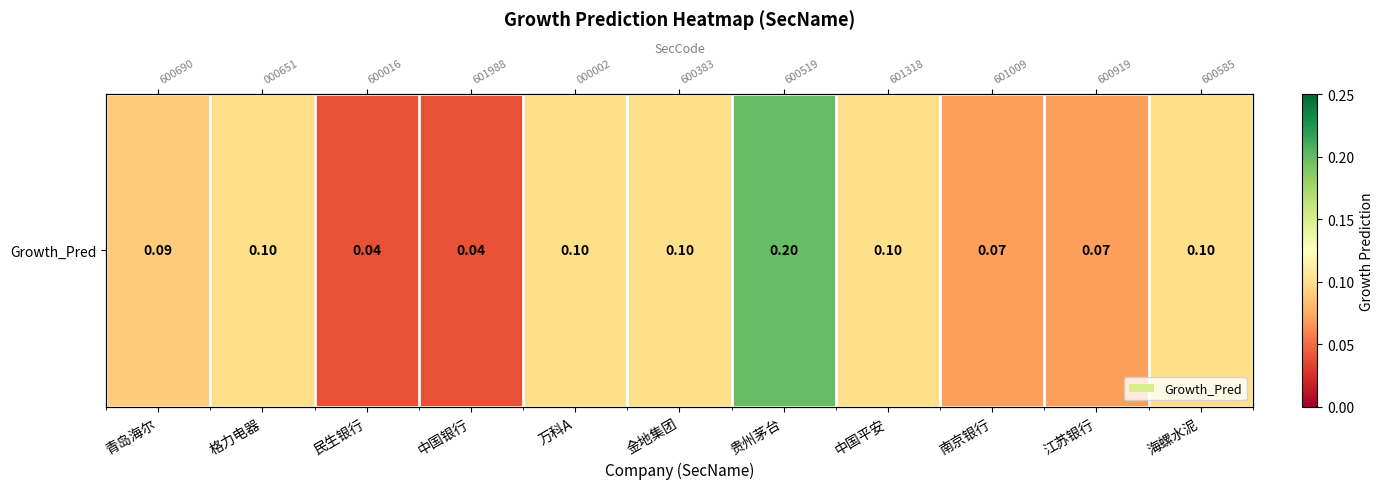

The chart shows a value of 0.2 at 中国平安. True or false?

False